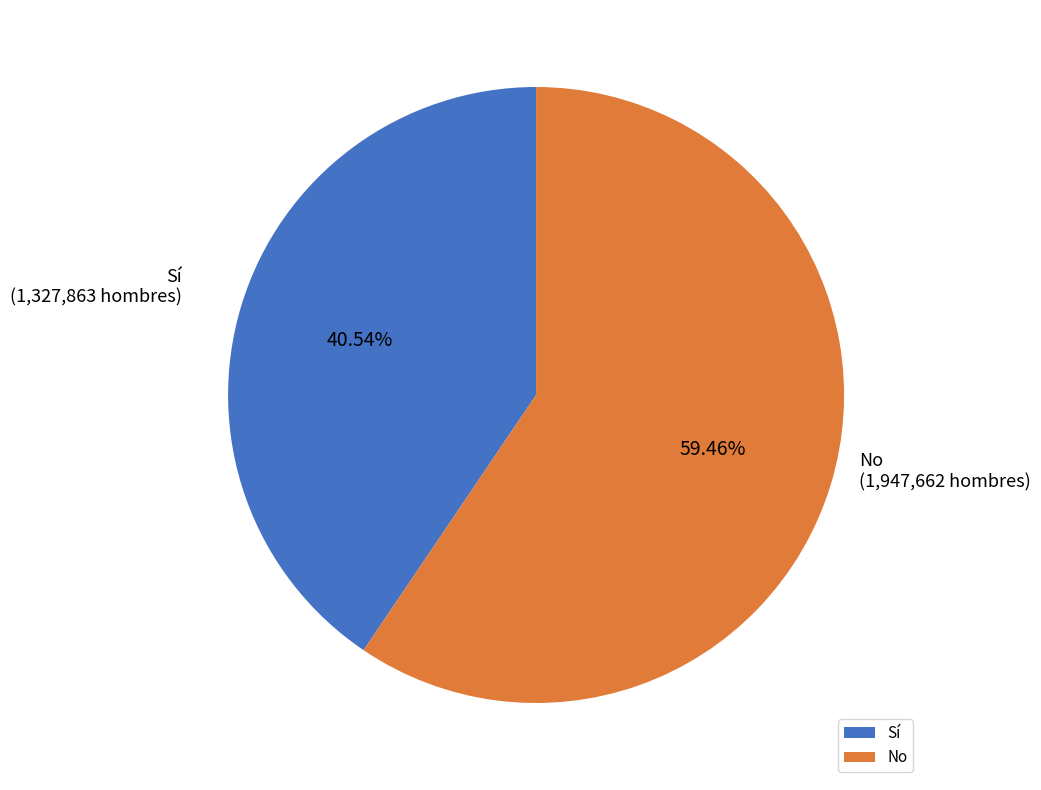

What is the largest slice in the pie chart?

No